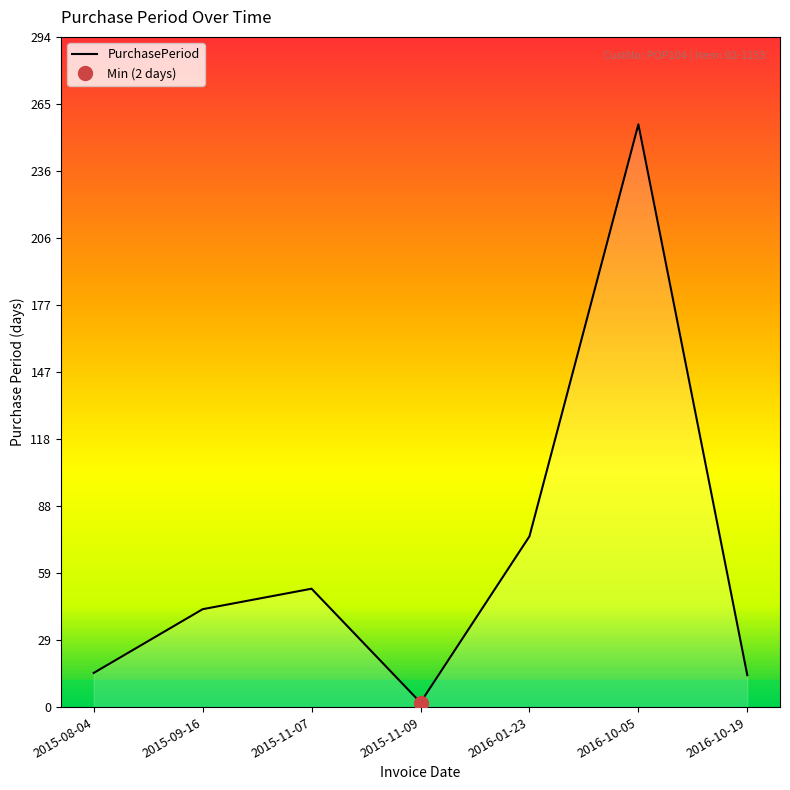

Reading left to right, list all the values displayed in this chart.

2015-08-04=15	2015-09-16=43	2015-11-07=52	2015-11-09=2	2016-01-23=75	2016-10-05=256	2016-10-19=14